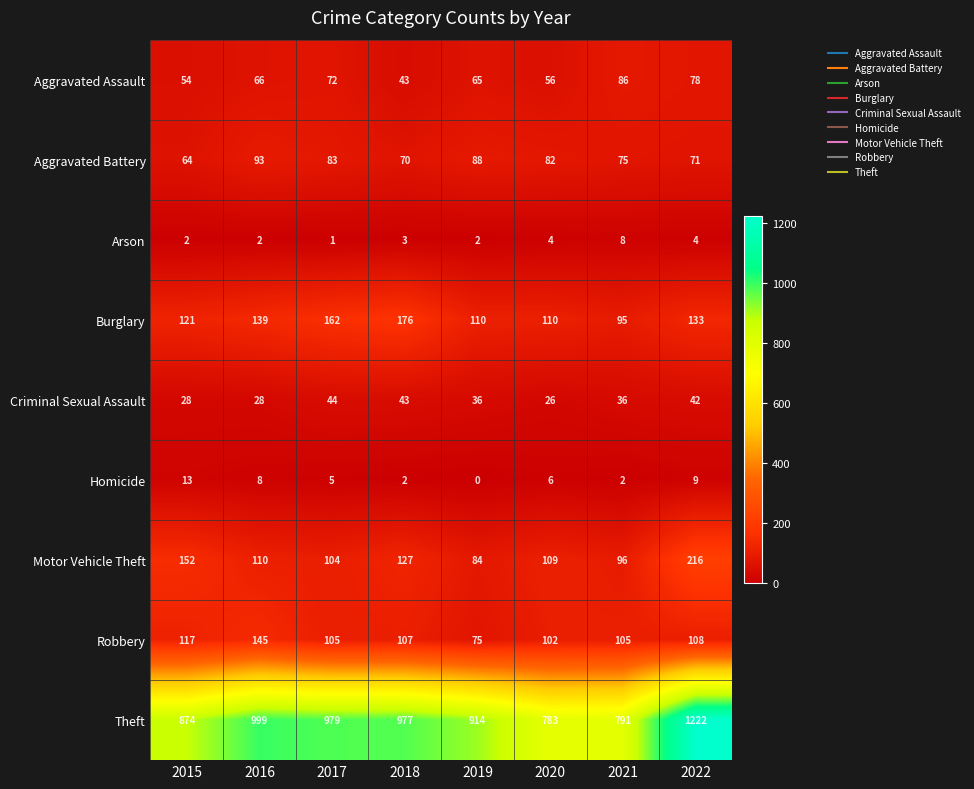

The value of Motor Vehicle Theft at 2022 is 216. True or false?

True